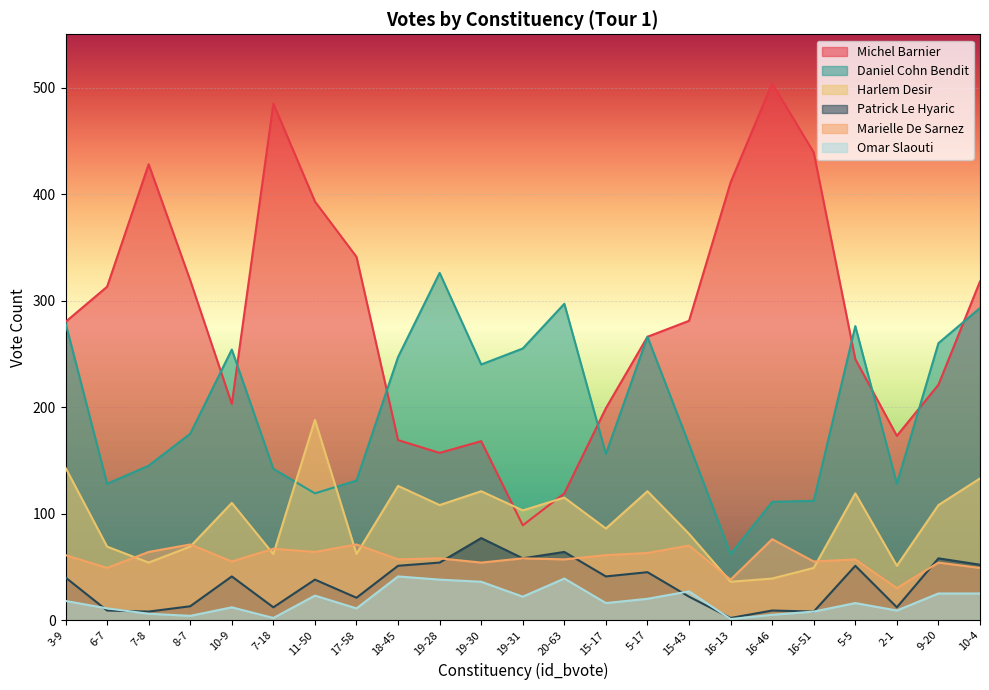

How many lines are shown in the chart?

6